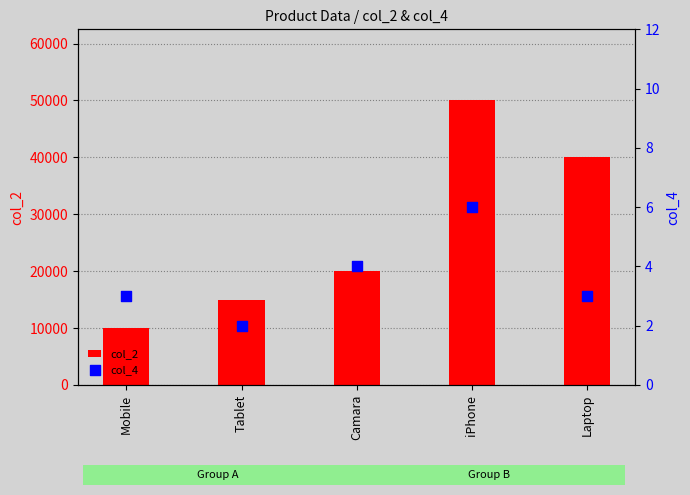

Which series has the largest Y range (max minus min)?

col_2